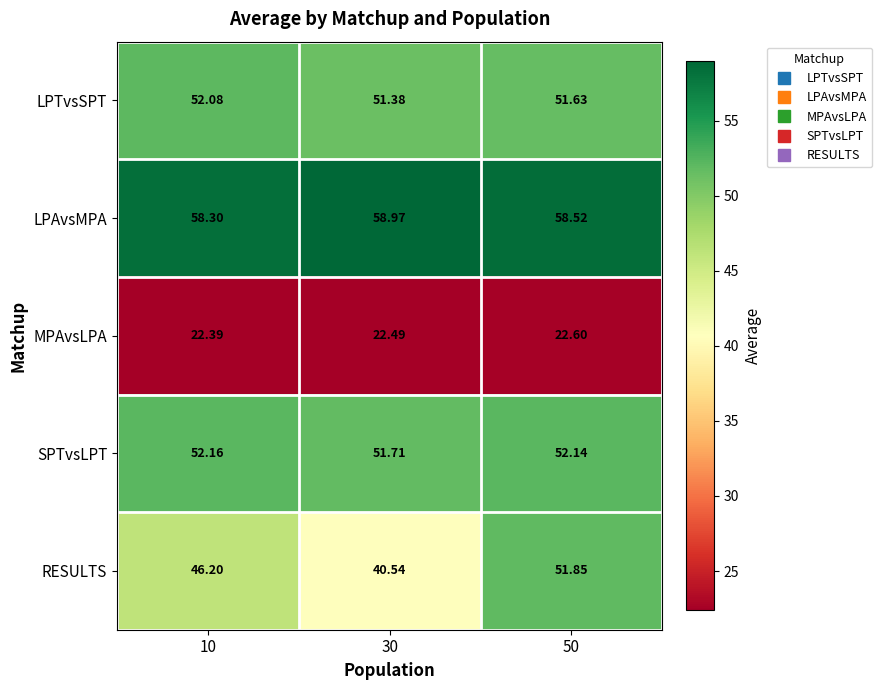

At which category does the chart reach its minimum across all series?

10